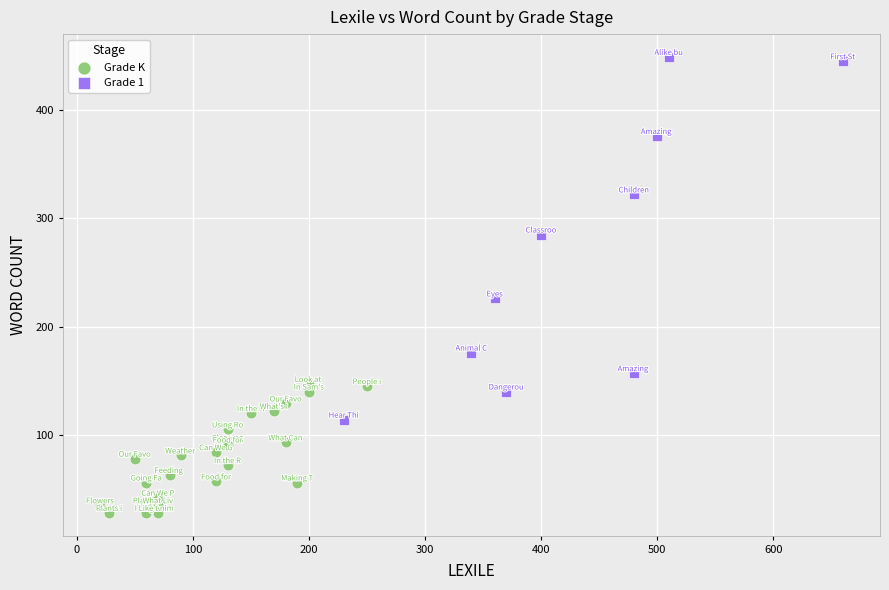

What are all the series names shown in the legend?

Grade K, Grade 1